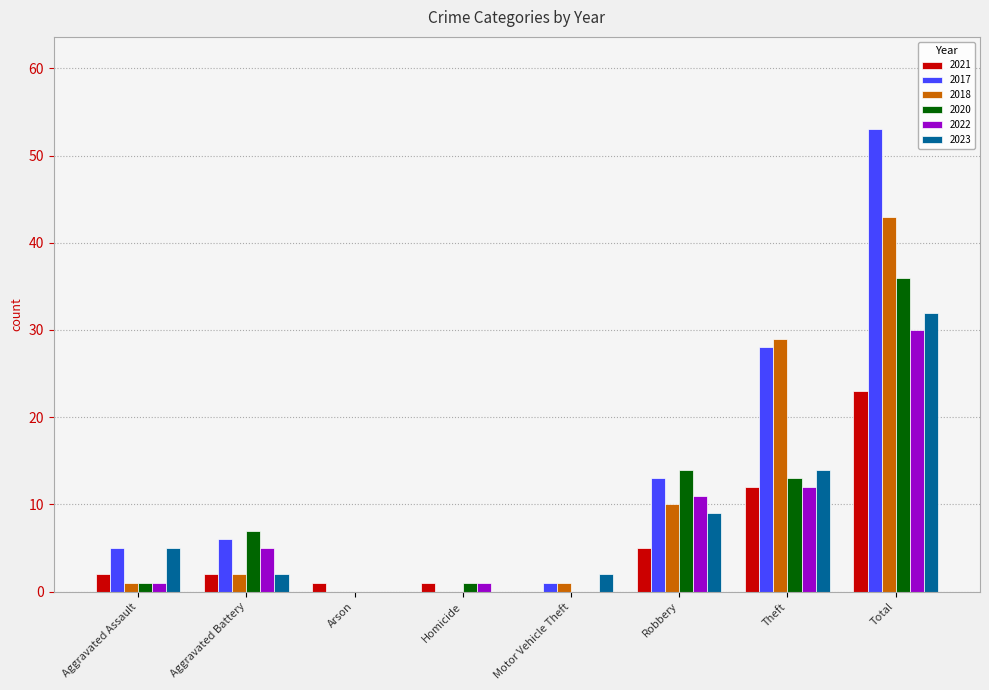

Which series has the largest total across all categories?

2017